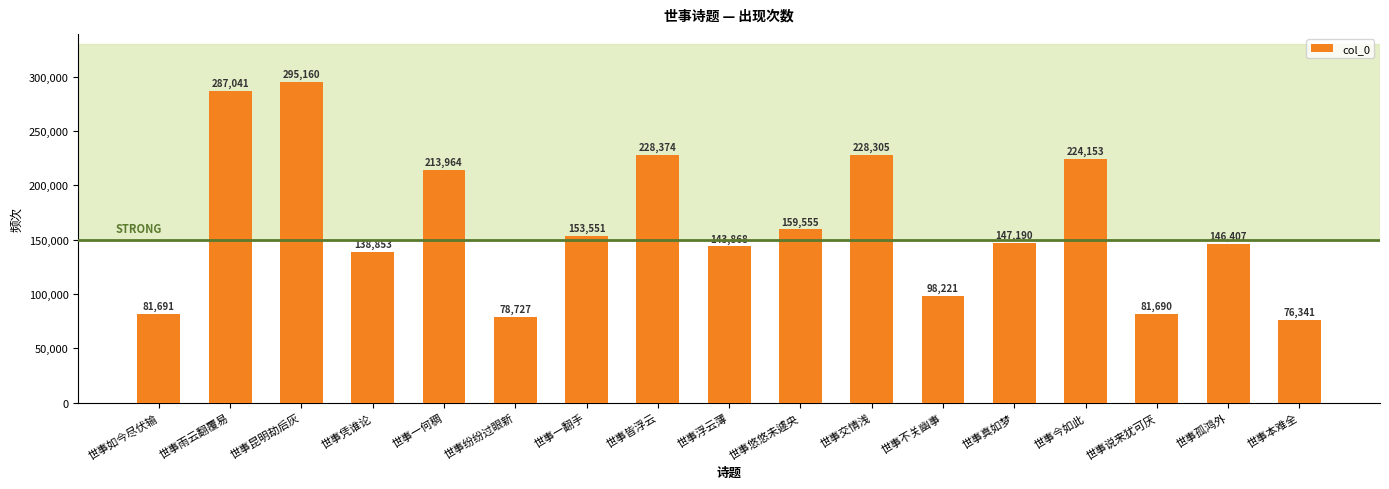

The value at 世事悠悠未遽央 is 159555. True or false?

True